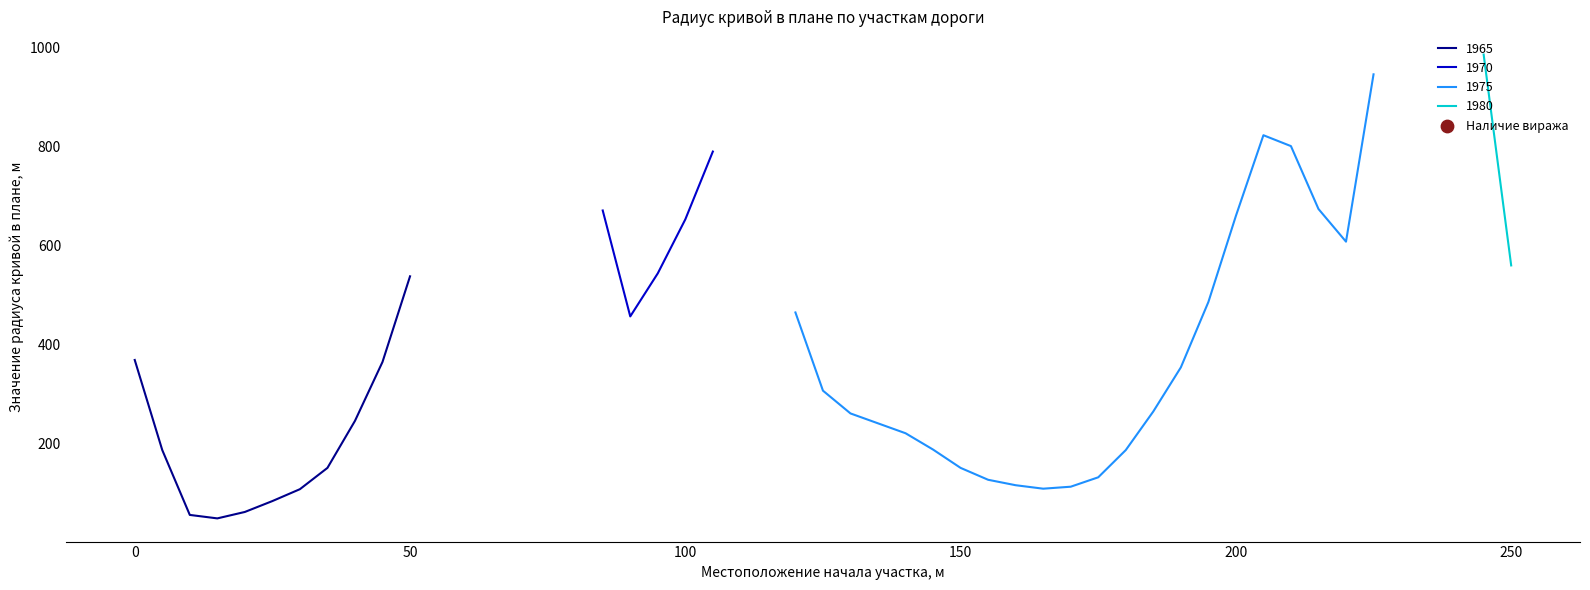

Which has a higher value, 33 or 10?

33